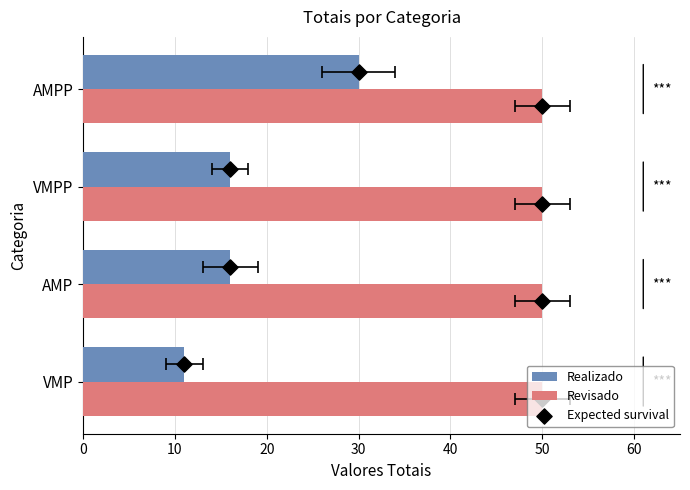

Which series has the largest Y range (max minus min)?

Realizado